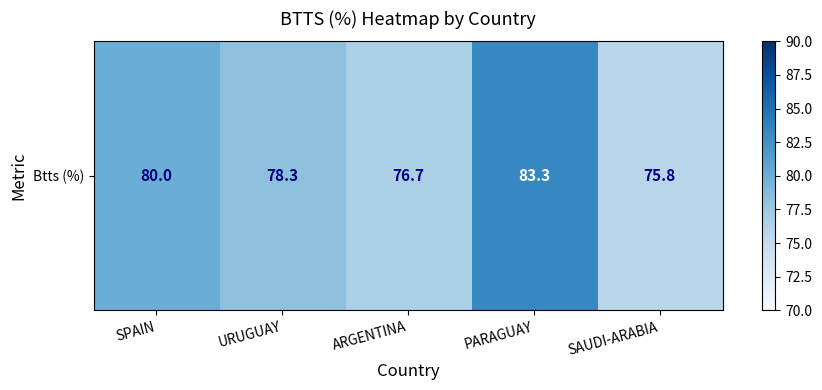

Count the number of values greater than 78.

3